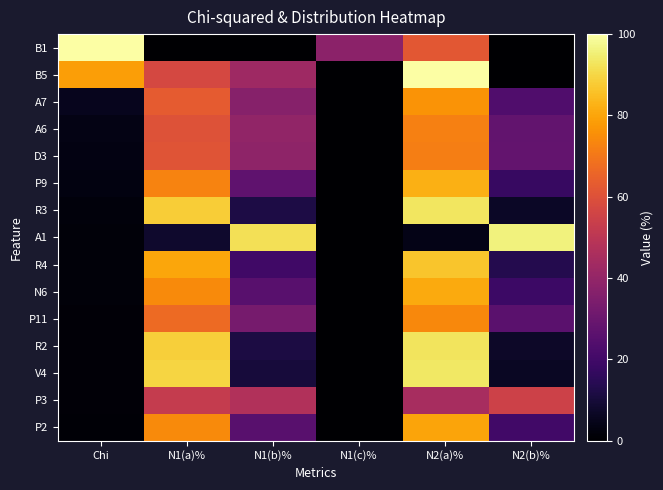

Reading left to right, transcribe all the data shown in this chart.

B1: Chi=100.0	N1(a)%=0.0	N1(b)%=0.0	N1(c)%=38.1	N2(a)%=61.9	N2(b)%=0.0
B5: Chi=78.6	N1(a)%=57.3	N1(b)%=42.7	N1(c)%=0.0	N2(a)%=100.0	N2(b)%=0.0
A7: Chi=5.1	N1(a)%=63.1	N1(b)%=36.9	N1(c)%=0.0	N2(a)%=76.3	N2(b)%=23.7
A6: Chi=3.9	N1(a)%=60.4	N1(b)%=39.6	N1(c)%=0.0	N2(a)%=72.2	N2(b)%=27.8
D3: Chi=3.1	N1(a)%=61.0	N1(b)%=39.0	N1(c)%=0.0	N2(a)%=71.7	N2(b)%=28.3
P9: Chi=3.0	N1(a)%=72.9	N1(b)%=27.1	N1(c)%=0.0	N2(a)%=82.2	N2(b)%=17.8
R3: Chi=2.0	N1(a)%=88.1	N1(b)%=11.9	N1(c)%=0.0	N2(a)%=93.2	N2(b)%=6.8
A1: Chi=1.9	N1(a)%=8.0	N1(b)%=92.0	N1(c)%=0.0	N2(a)%=4.0	N2(b)%=96.0
R4: Chi=1.7	N1(a)%=80.4	N1(b)%=19.6	N1(c)%=0.0	N2(a)%=86.5	N2(b)%=13.6
N6: Chi=1.6	N1(a)%=74.5	N1(b)%=25.5	N1(c)%=0.0	N2(a)%=81.2	N2(b)%=18.8
P11: Chi=1.5	N1(a)%=66.8	N1(b)%=33.2	N1(c)%=0.0	N2(a)%=73.9	N2(b)%=26.1
R2: Chi=1.4	N1(a)%=88.5	N1(b)%=11.4	N1(c)%=0.0	N2(a)%=92.8	N2(b)%=7.2
V4: Chi=1.3	N1(a)%=89.6	N1(b)%=10.4	N1(c)%=0.0	N2(a)%=93.6	N2(b)%=6.4
P3: Chi=1.3	N1(a)%=52.4	N1(b)%=47.6	N1(c)%=0.0	N2(a)%=45.1	N2(b)%=54.9
P2: Chi=1.0	N1(a)%=74.5	N1(b)%=25.5	N1(c)%=0.0	N2(a)%=79.9	N2(b)%=20.1